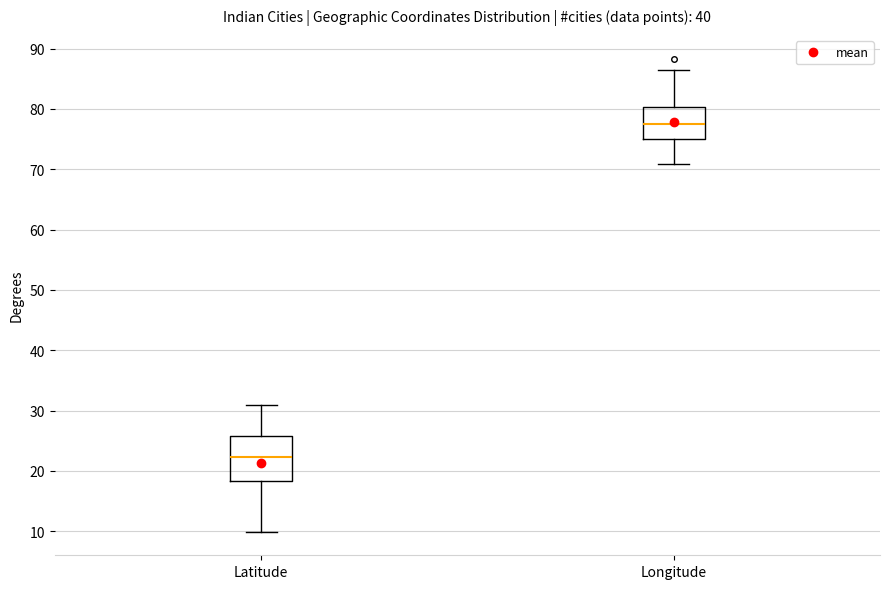

Comparing the boxes themselves (not the whiskers), which one is the tallest?

Latitude